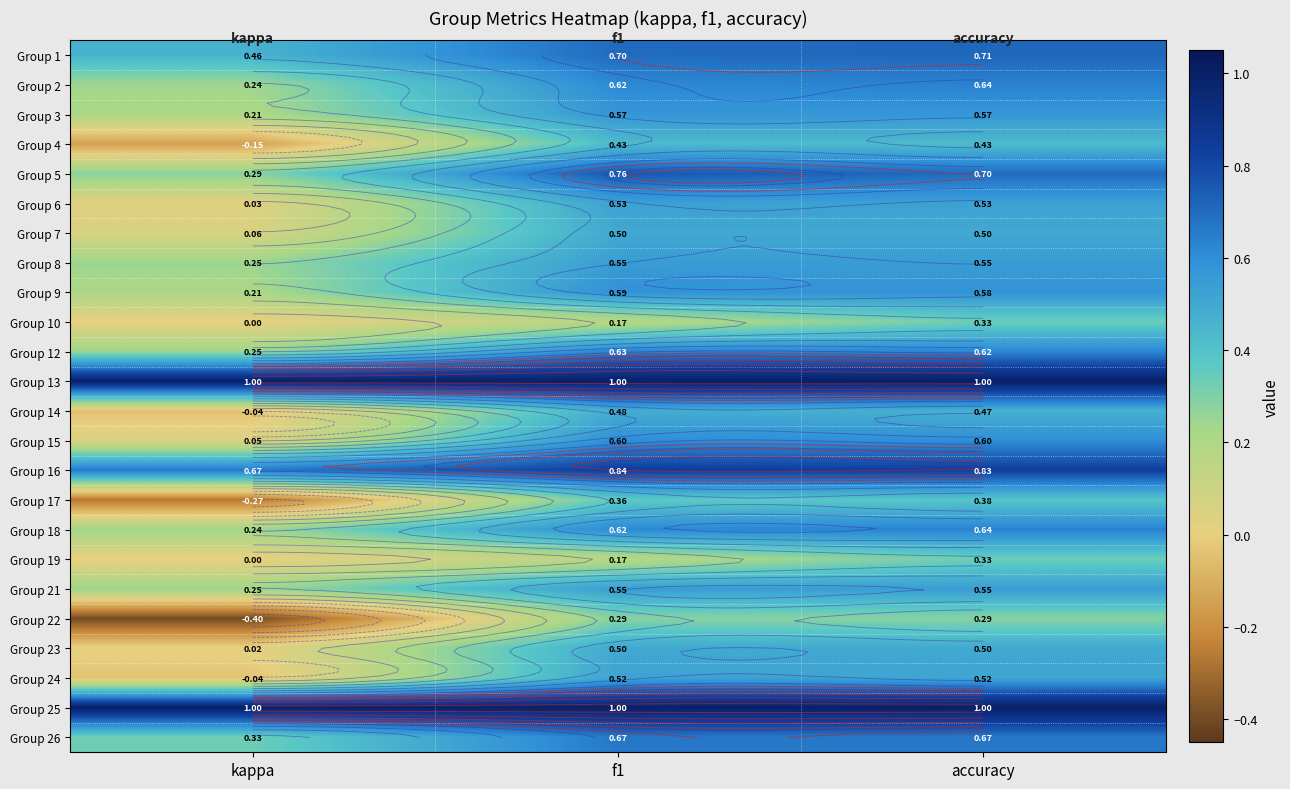

Is the value of Group 16 at accuracy greater than the value of Group 13 at accuracy?

No